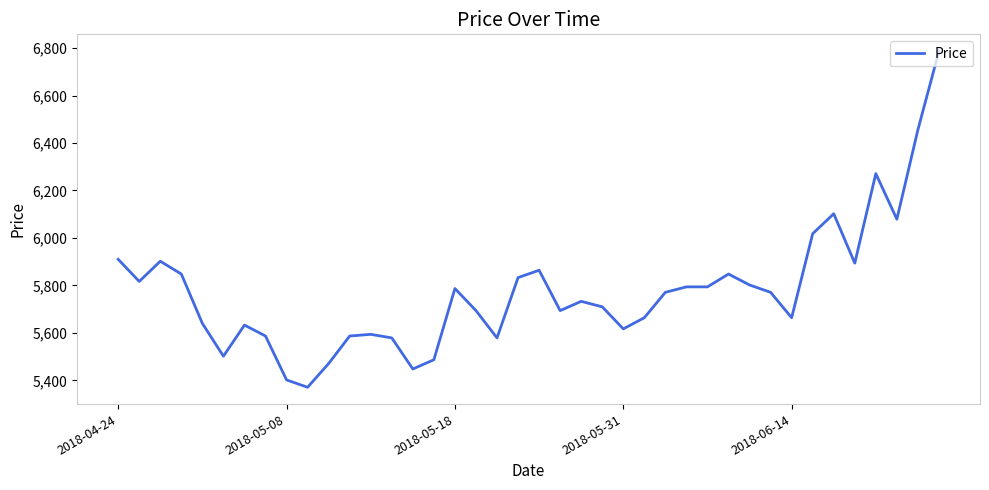

What is the difference between the maximum and minimum values?

1416